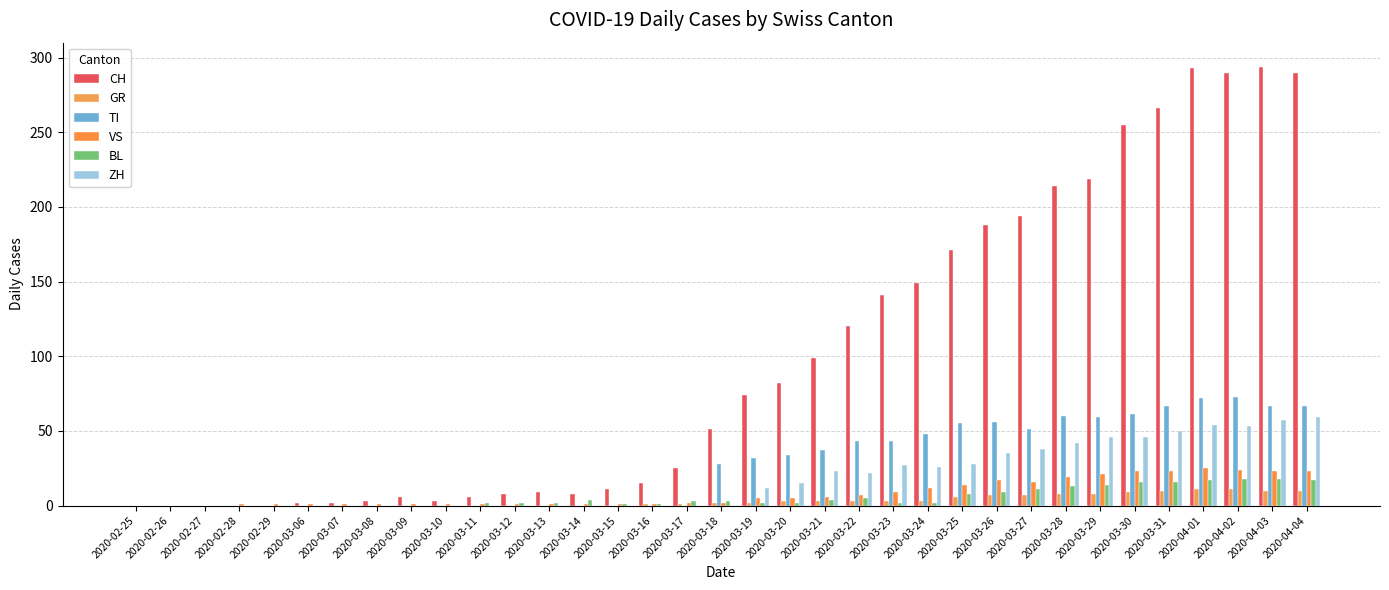

The ZH series shows 36 at 2020-03-08. True or false?

False